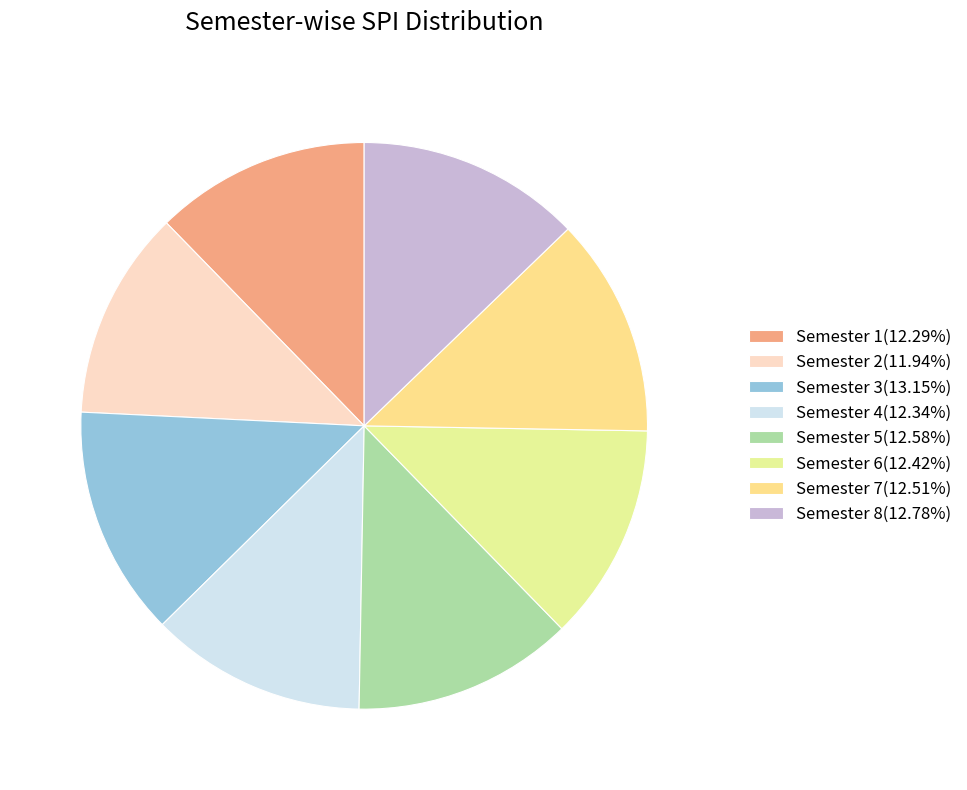

The Semester 6 slice represents 12% of the pie. True or false?

True